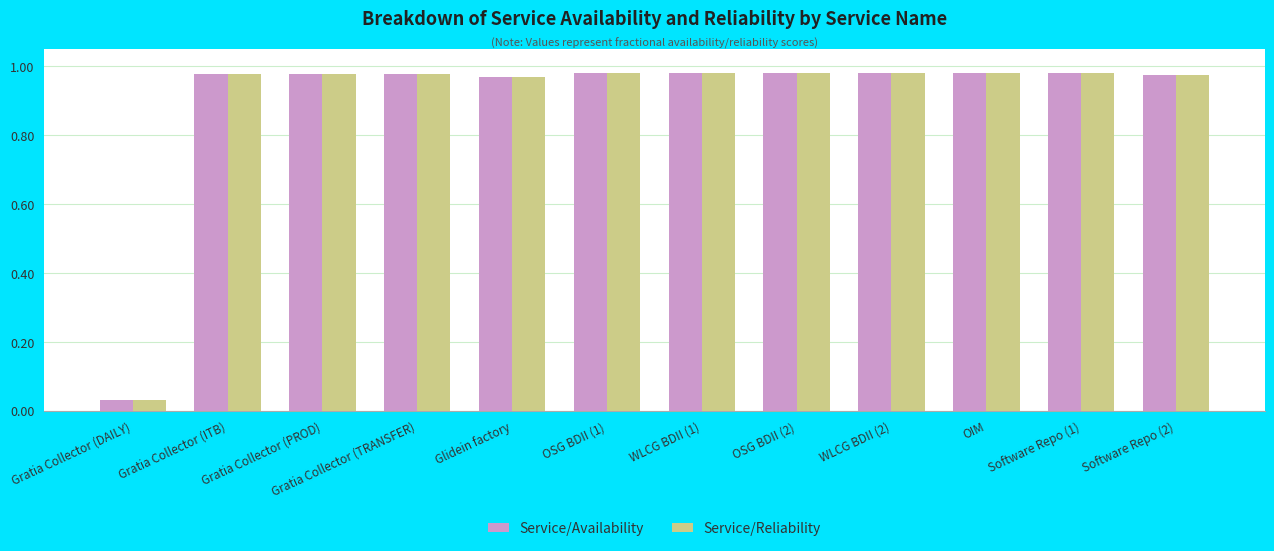

What is the sum of all Service/Reliability values?

10.8